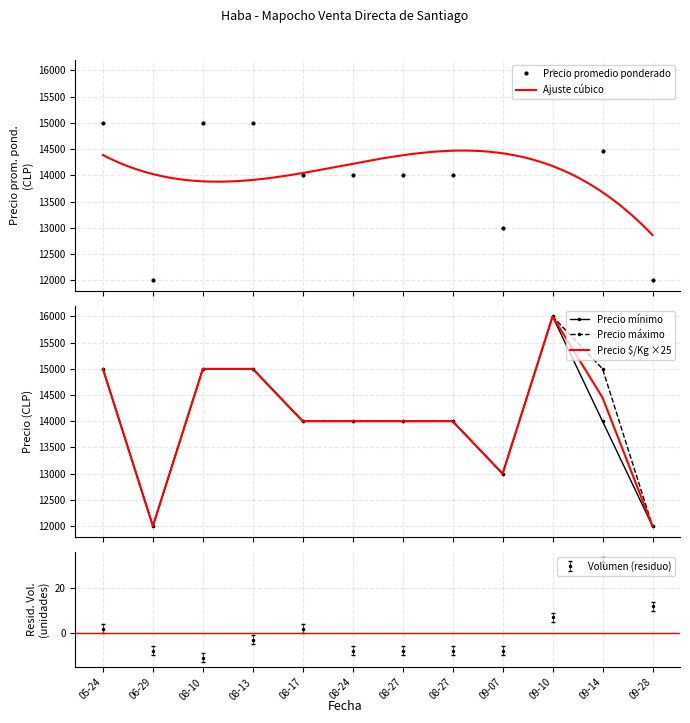

What is the highest value of the Precio mínimo series?

16000